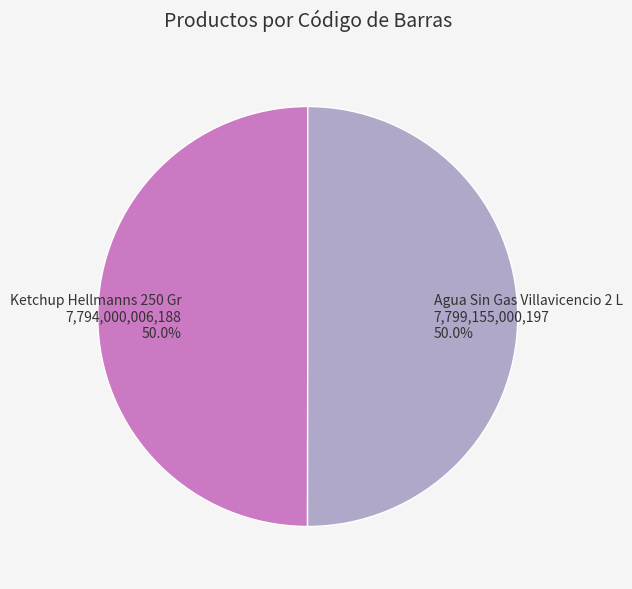

Is the sum of Agua Sin Gas Villavicencio 2 L and Ketchup Hellmanns 250 Gr greater than half?

Yes